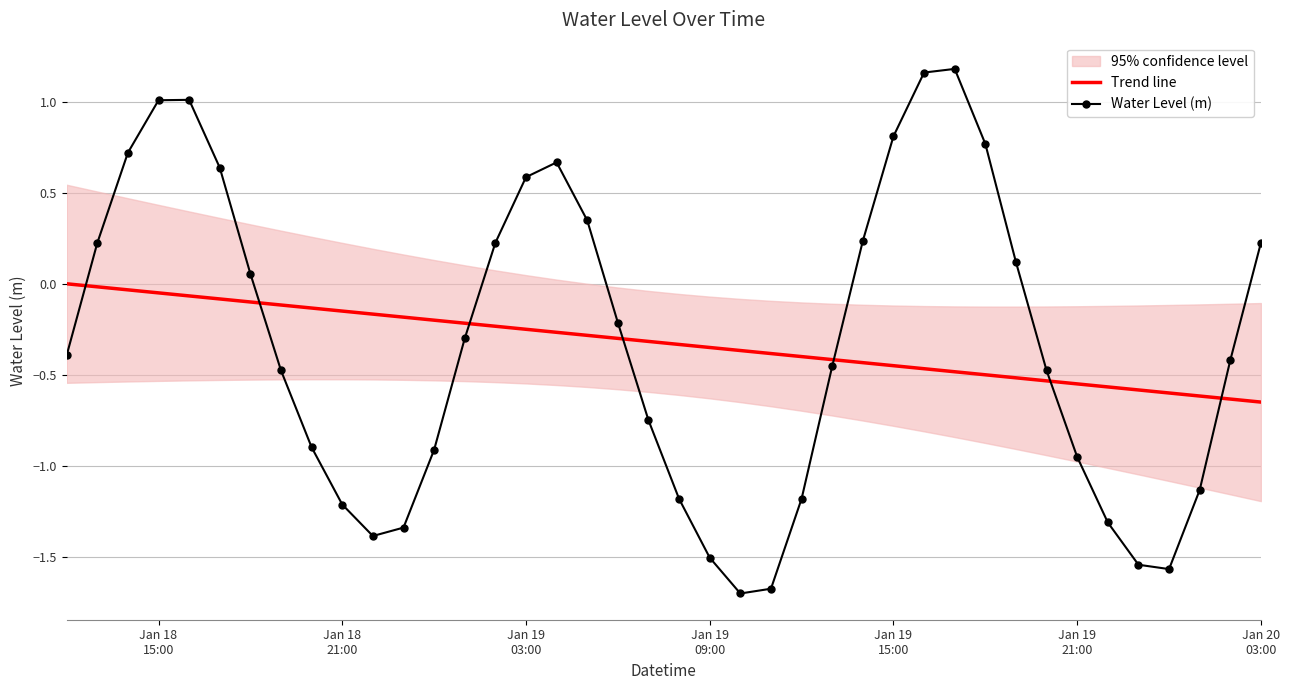

True or false: Trend line and Water Level (m) cross at least once.

True